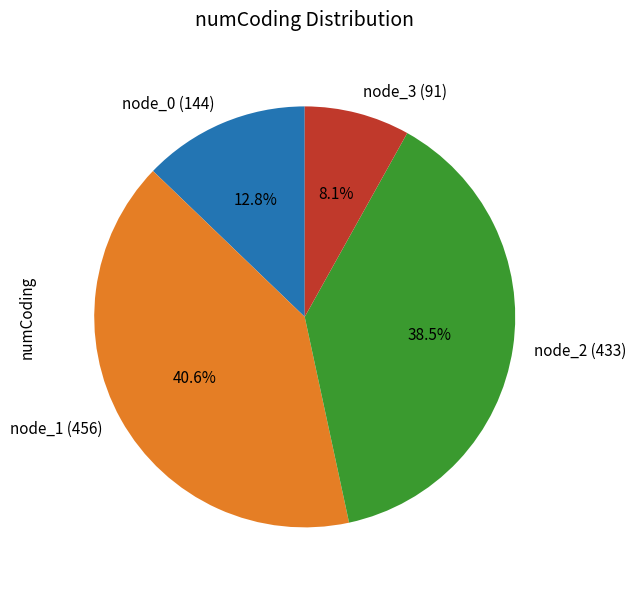

Is it true that node_3 (91) is 1% of the pie?

False